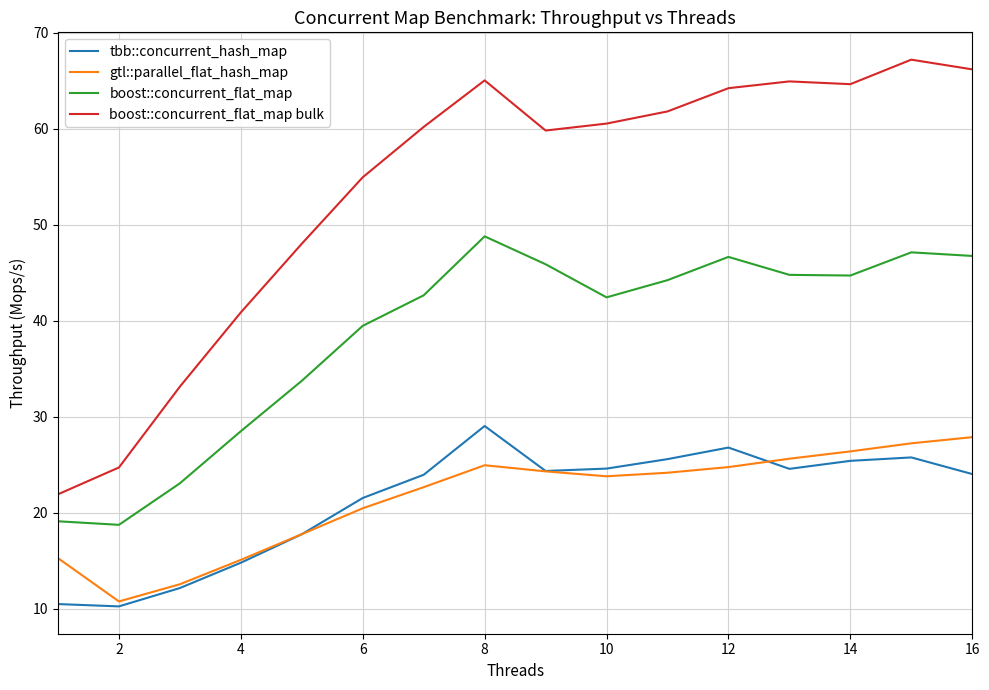

What is the difference between the maximum and minimum values in the boost::concurrent_flat_map bulk series?

45.3